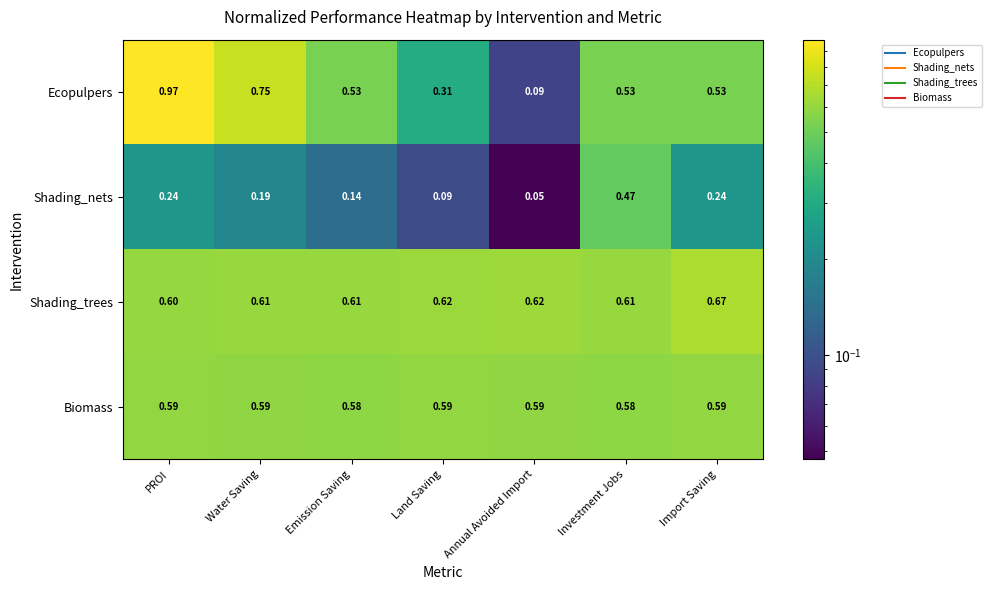

Which series has the largest range (max minus min)?

Ecopulpers